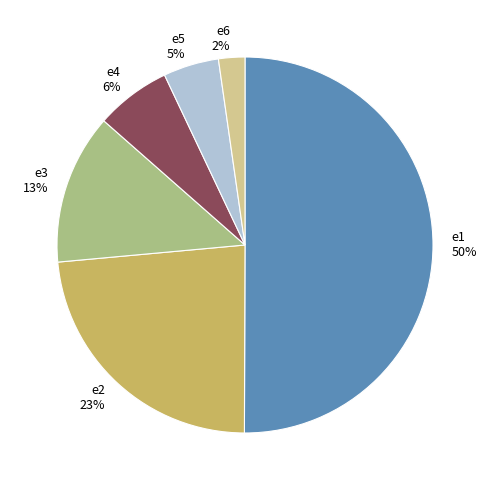

Between e6 2% and e5 5%, which is larger?

e5 5%